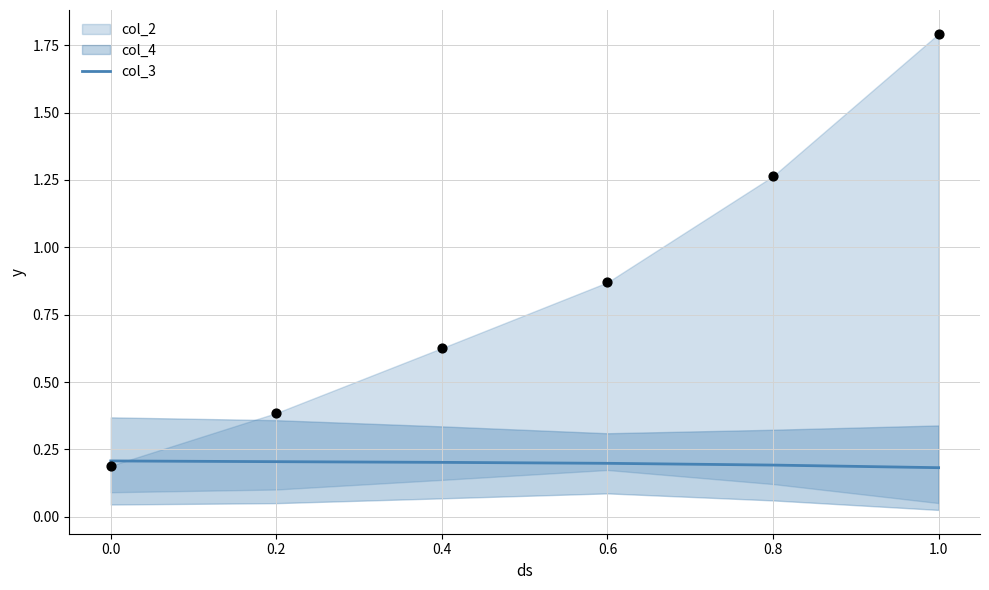

True or false: col_3 has a value of 0.1 at 0.4.

False